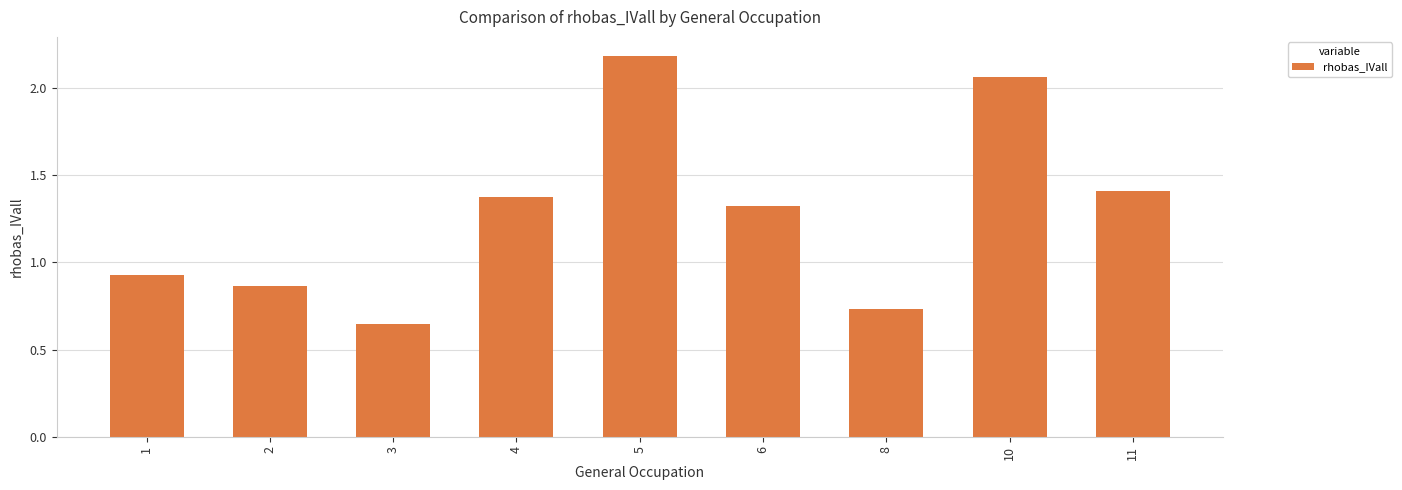

True or false: the data shows 1.4 at 4.

True